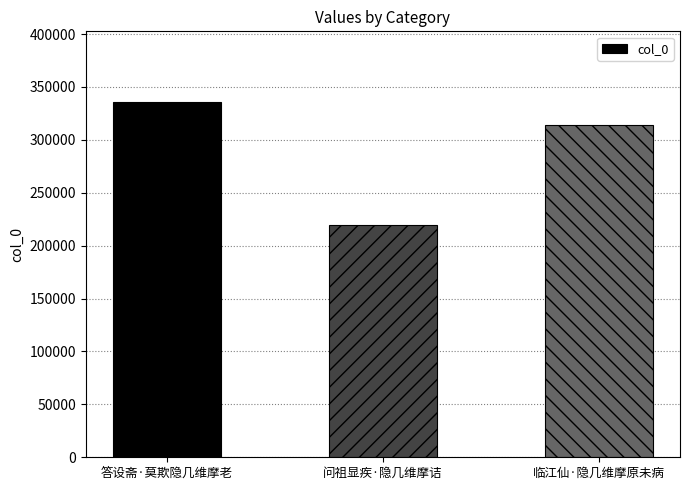

What is the sum of all values?

869219